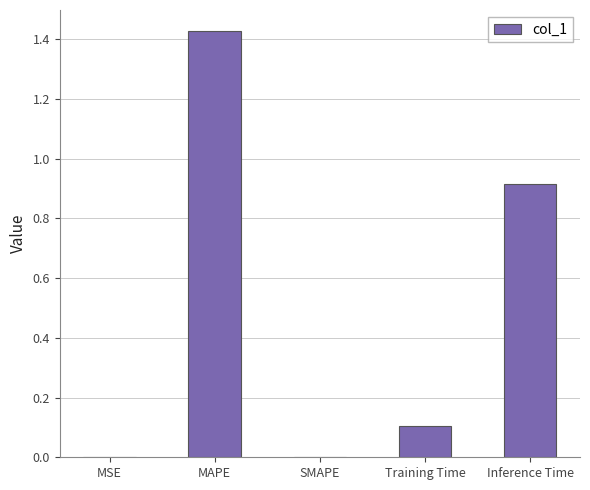

How many distinct data groups are displayed?

1